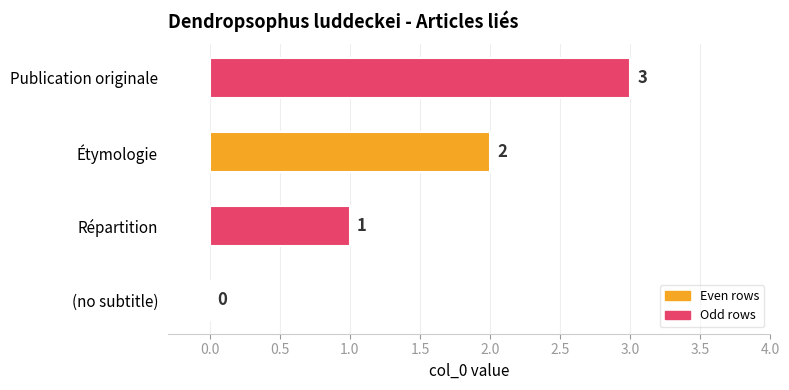

How many values are between 1 and 3?

3